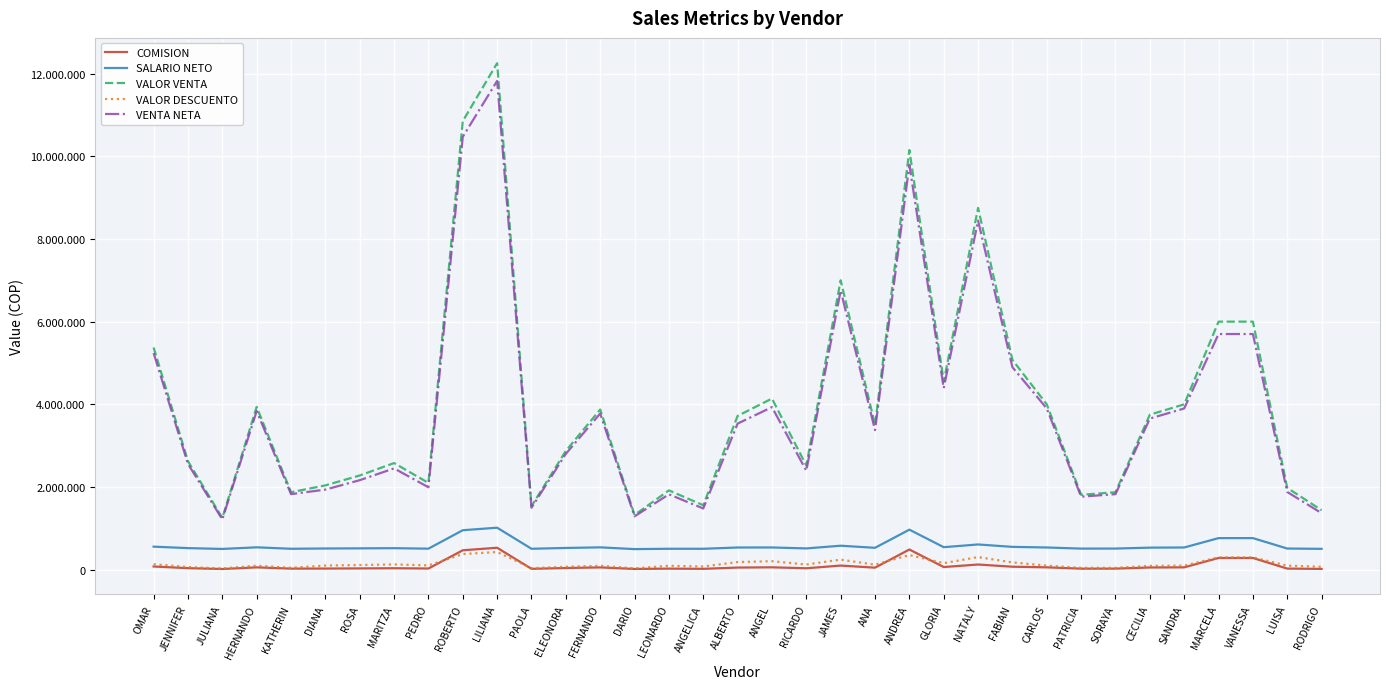

True or false: VALOR DESCUENTO and SALARIO NETO cross at least once.

False